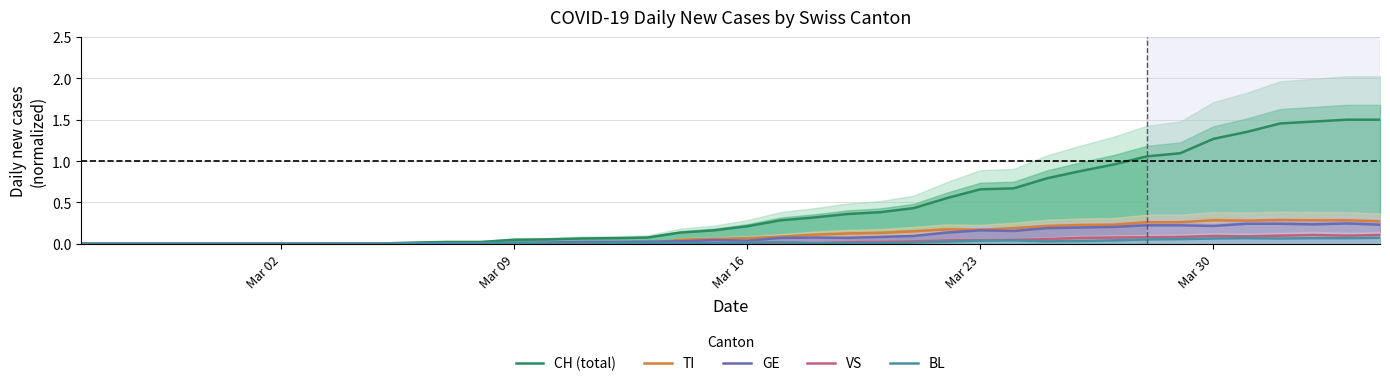

Rank the series by their maximum value, from lowest to highest.

BL, VS, GE, TI, CH (total)